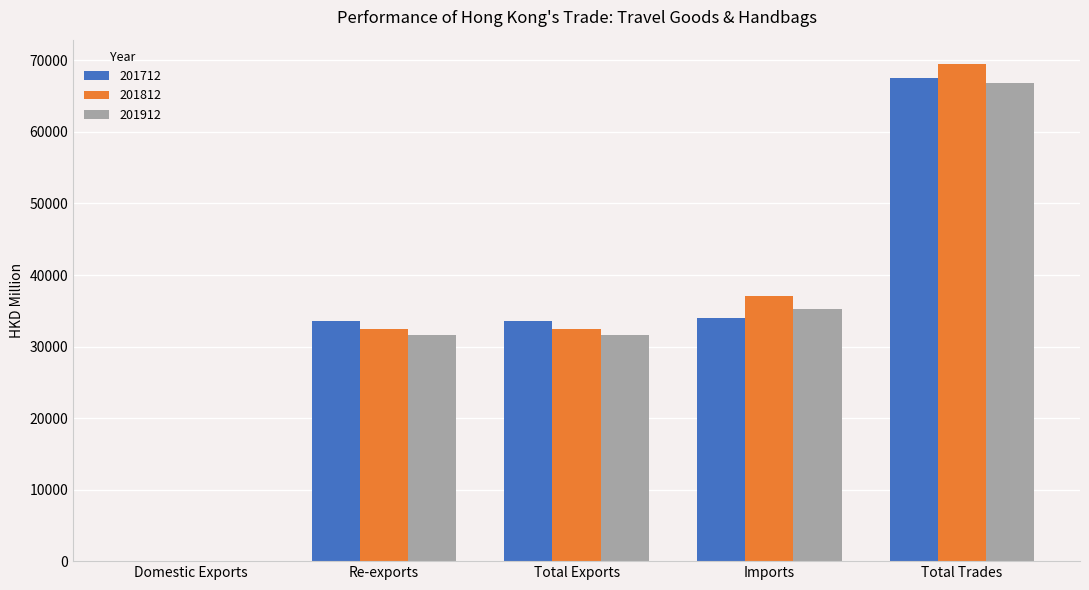

True or false: 201912 has a value of 48689.2 at Total Exports.

False